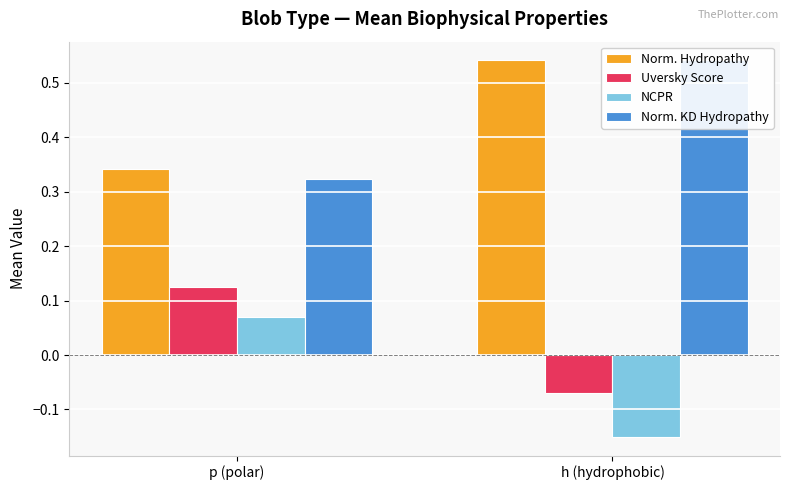

Is it true that Norm. KD Hydropathy equals 0.3 at p (polar)?

True